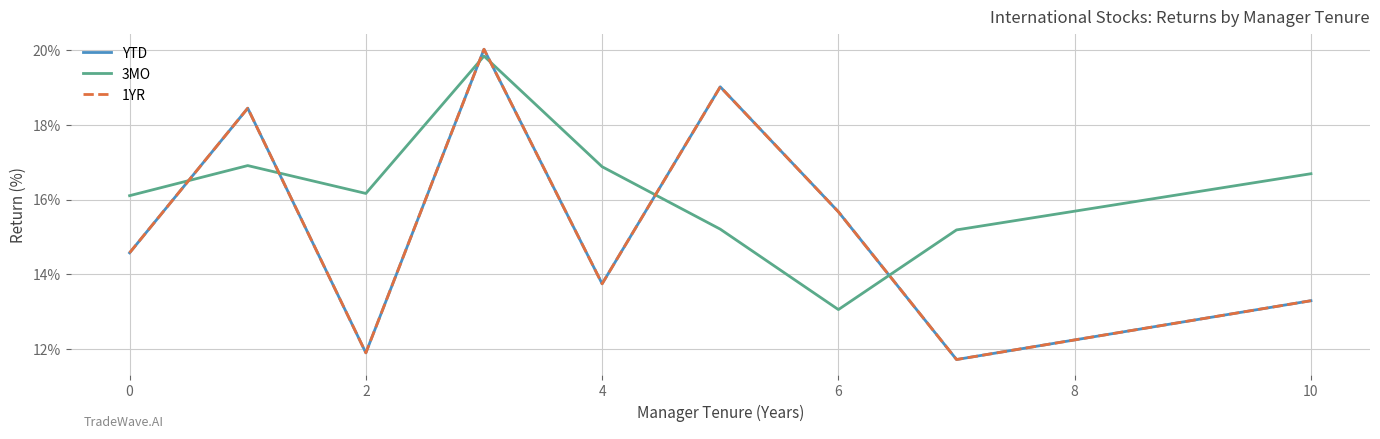

True or false: YTD and 3MO intersect in this chart.

True